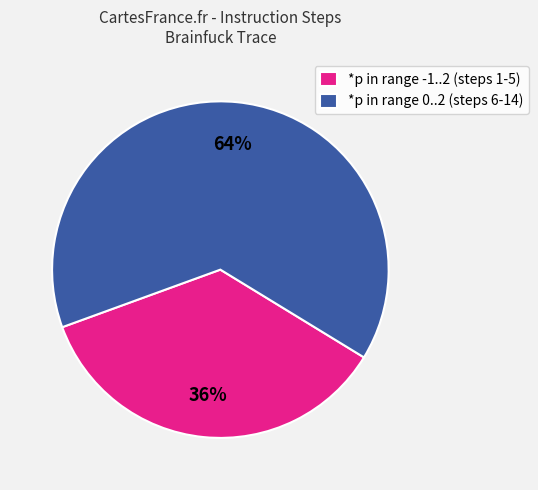

Is the sum of *p in range 0..2 (steps 6-14) and *p in range -1..2 (steps 1-5) greater than half?

Yes